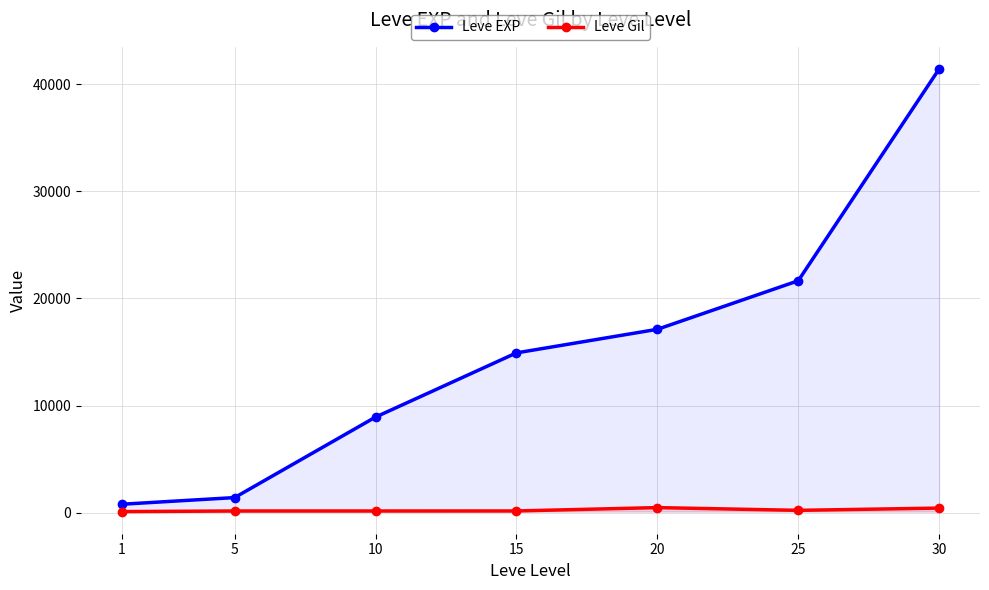

At which category does the chart reach its minimum across all series?

1